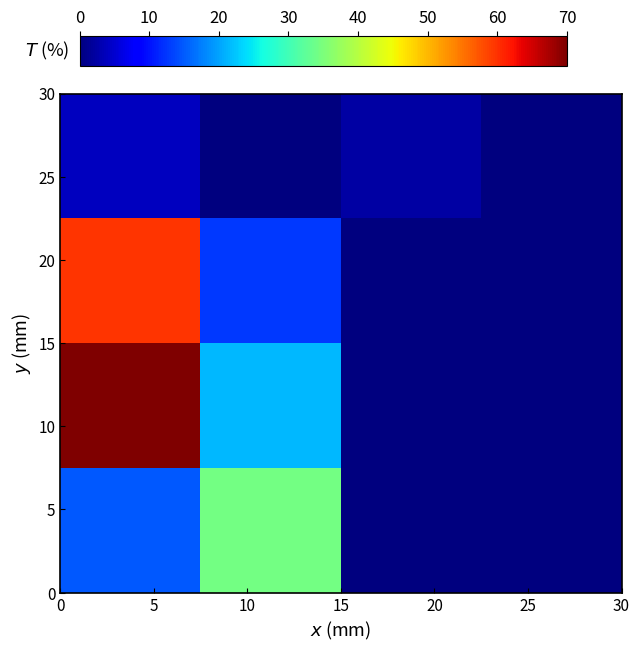

How many distinct data groups are displayed?

4